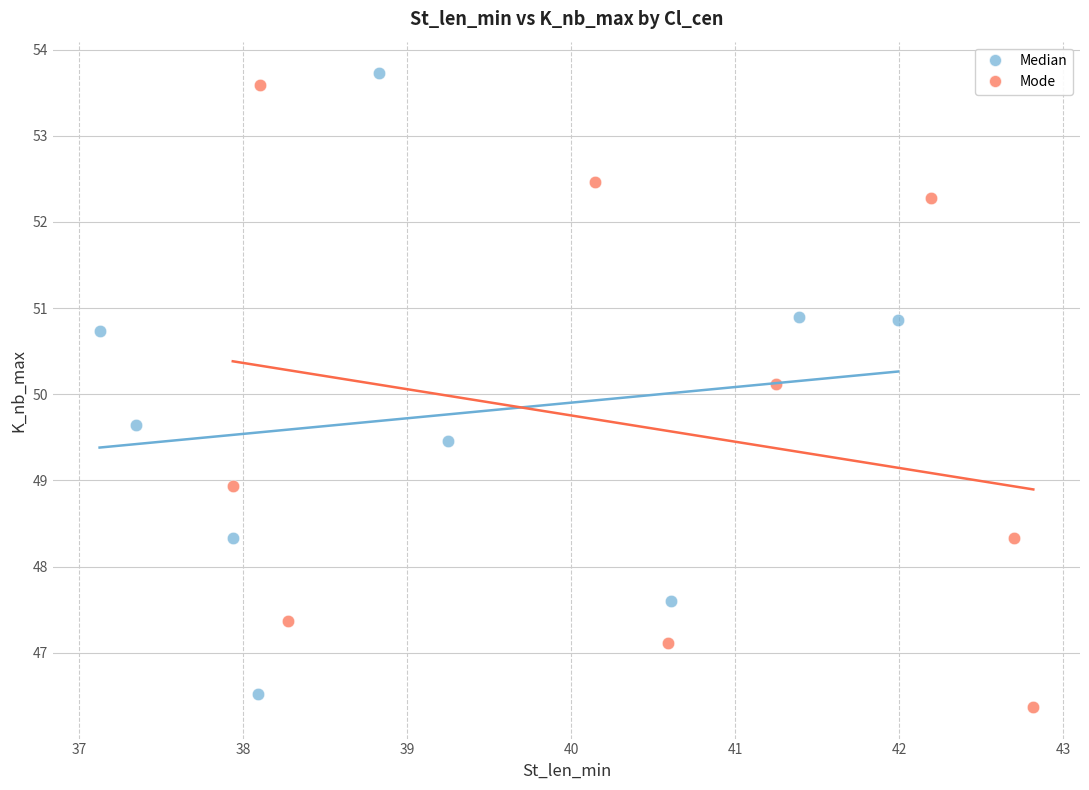

What are all the series names shown in the legend?

Median, Mode